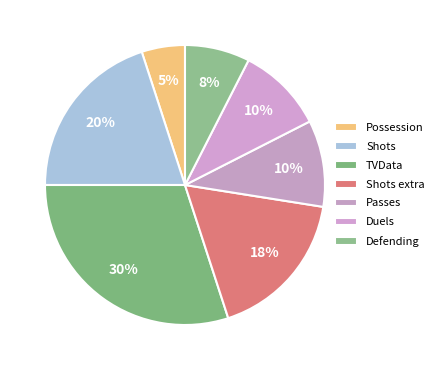

How many segments does this pie chart have?

7